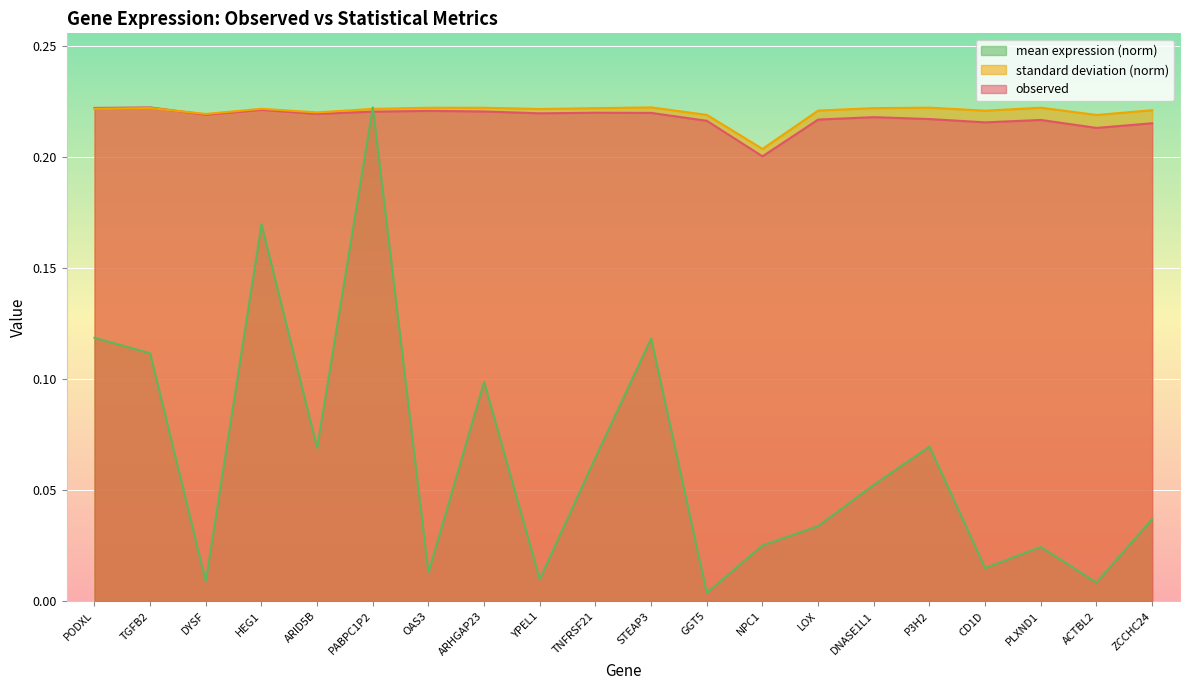

Reading left to right, extract all data points from this chart.

observed: 0.2	0.2	0.2	0.2	0.2	0.2	0.2	0.2	0.2	0.2	0.2	0.2	0.2	0.2	0.2	0.2	0.2	0.2	0.2	0.2
standard deviation: 0.2	0.2	0.2	0.2	0.2	0.2	0.2	0.2	0.2	0.2	0.2	0.2	0.2	0.2	0.2	0.2	0.2	0.2	0.2	0.2
mean expression: 0.1	0.1	0.0	0.2	0.1	0.2	0.0	0.1	0.0	0.1	0.1	0.0	0.0	0.0	0.1	0.1	0.0	0.0	0.0	0.0